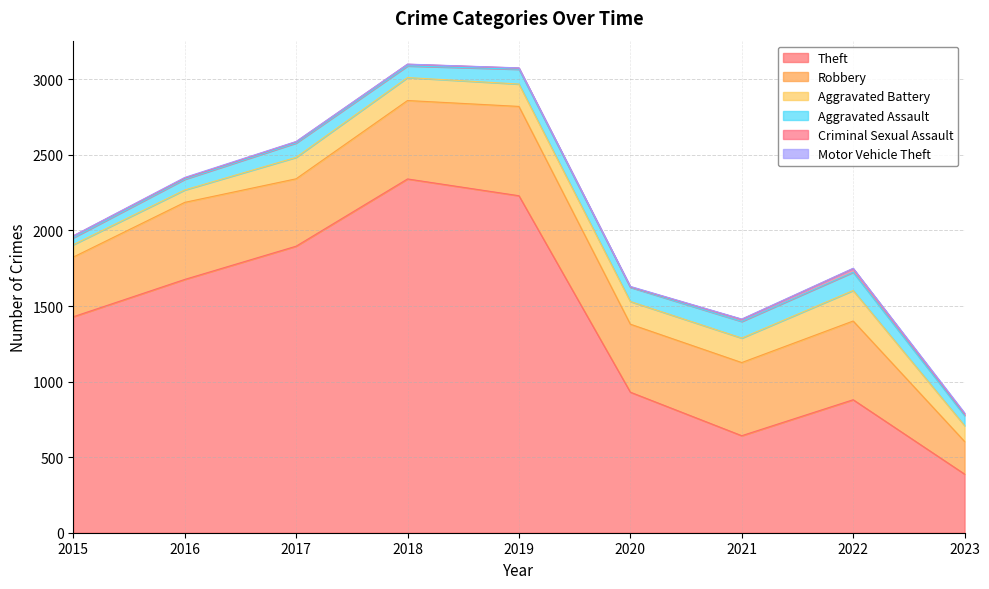

True or false: Theft has a value of 519 at 2020.

False